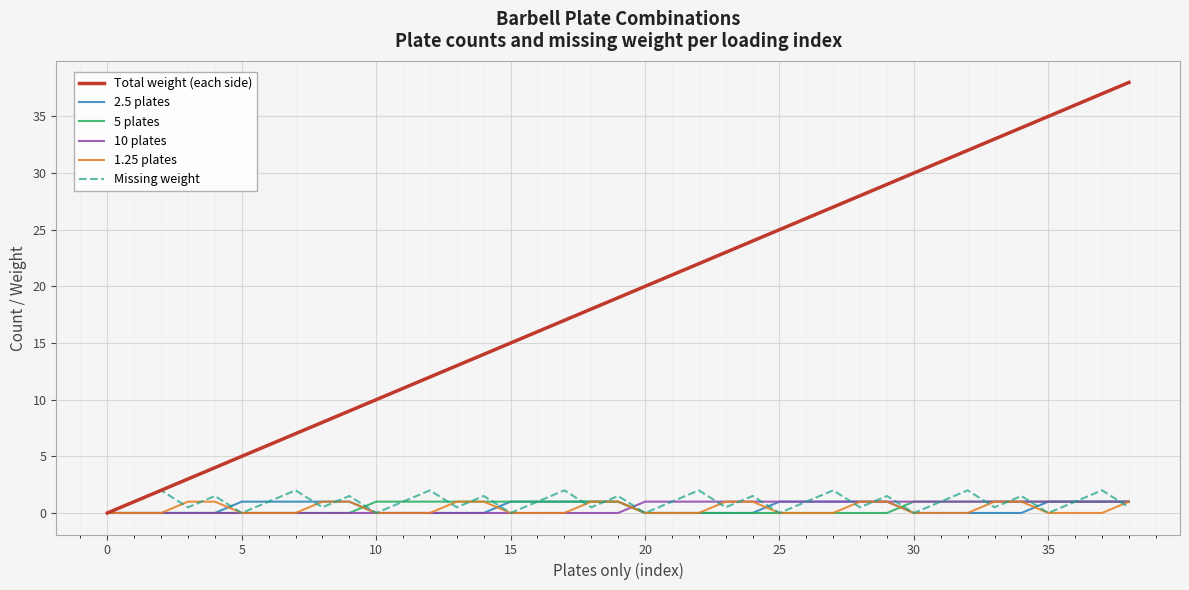

What is the maximum value for Missing weight?

2.0